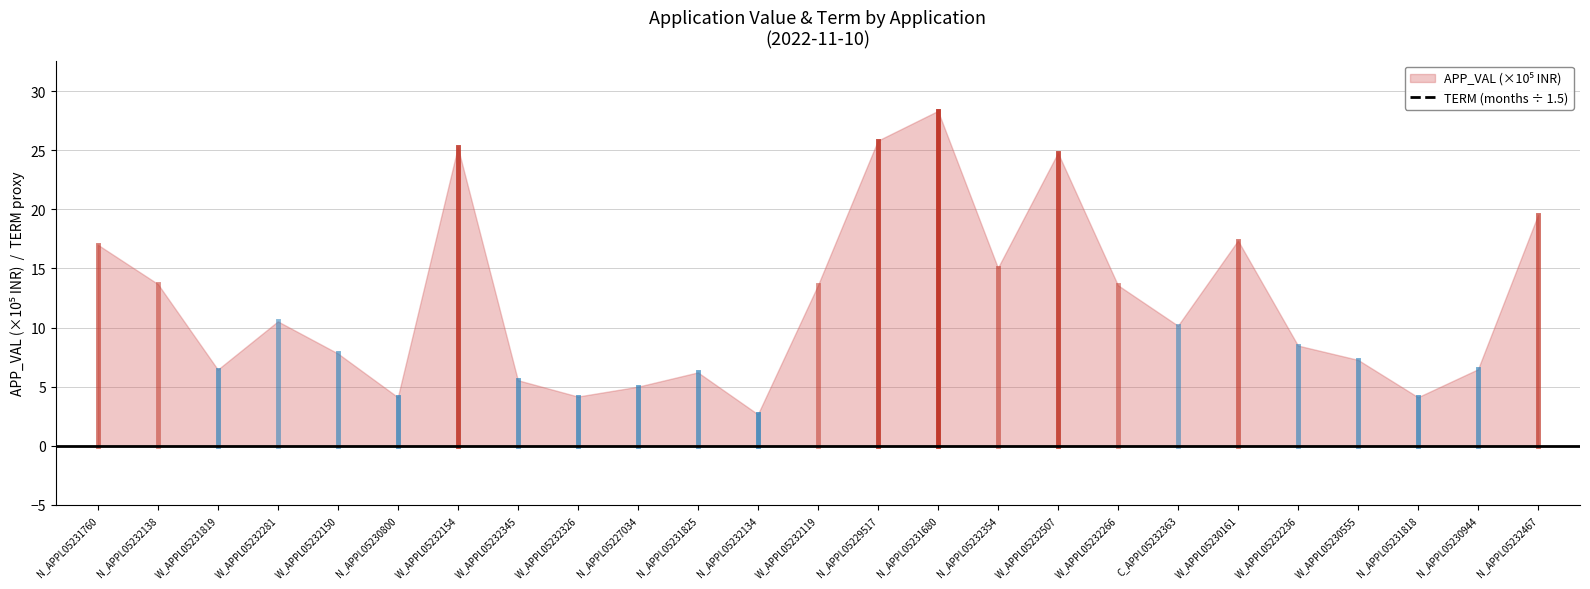

Is it true that the value at N_APPL05231680 is 248?

False